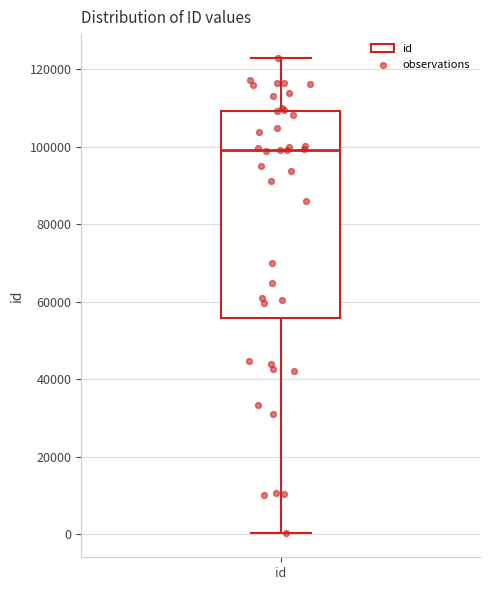

Where is the upper edge of the box for id on the y-axis? The values are not printed on the chart, so give them approximately, as read against the axis.

110000